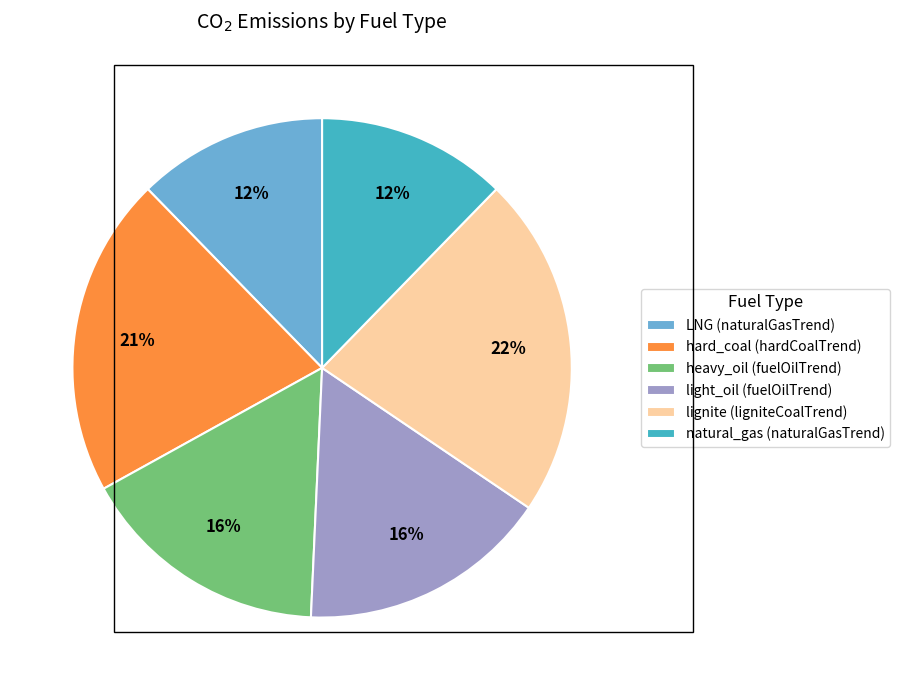

To the nearest percent, what is the average slice percentage?

17%